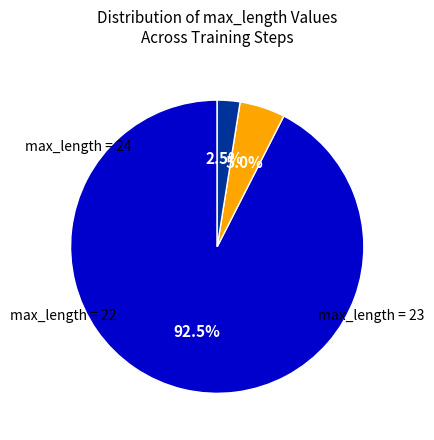

Does any single category account for the majority?

Yes